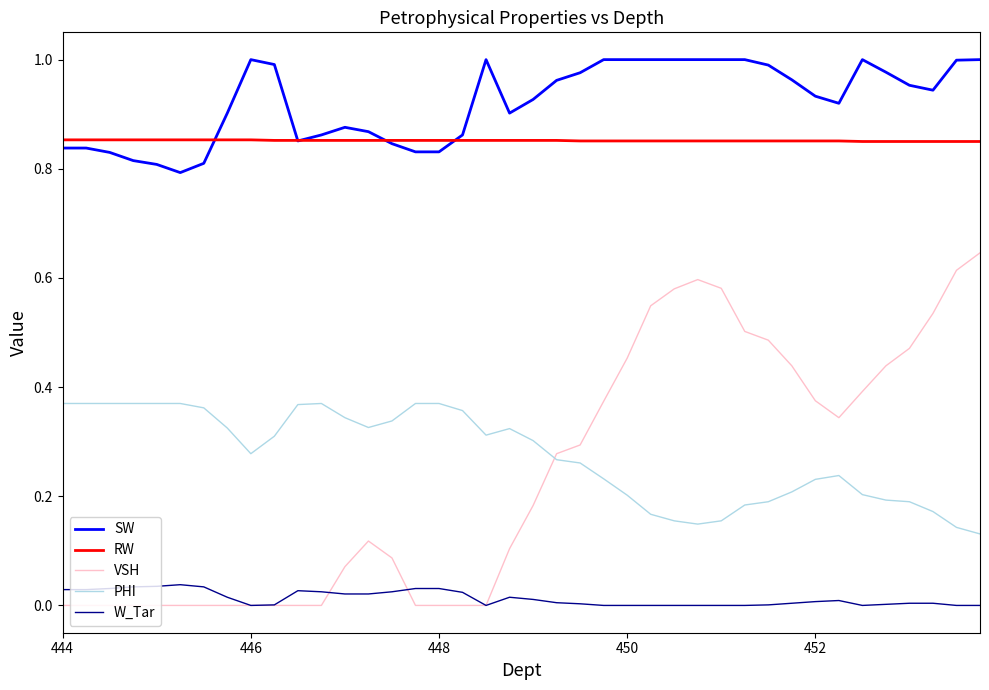

Which series has the largest range (max minus min)?

VSH